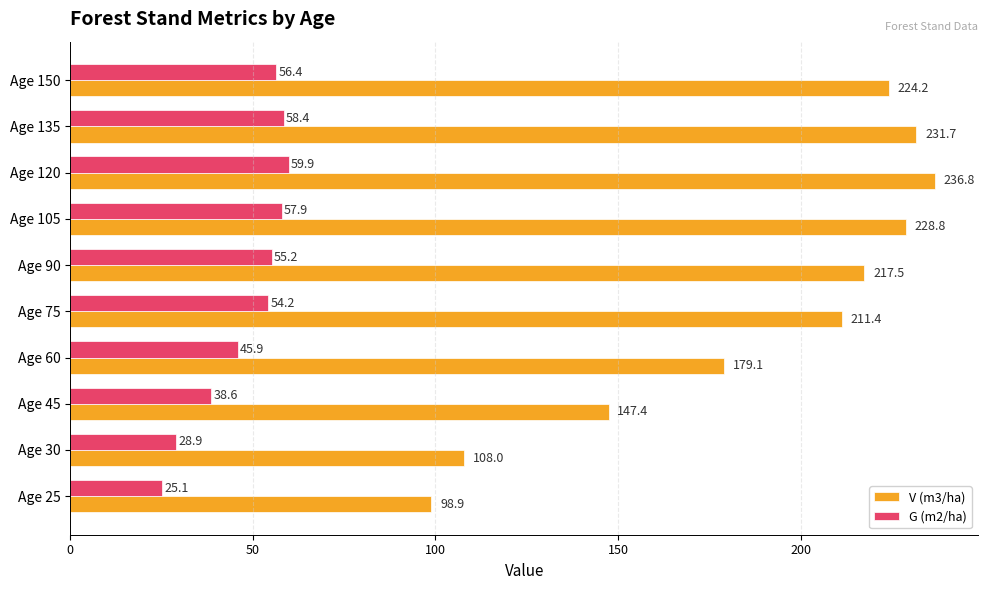

At which category does the chart reach its peak across all series?

Age 120